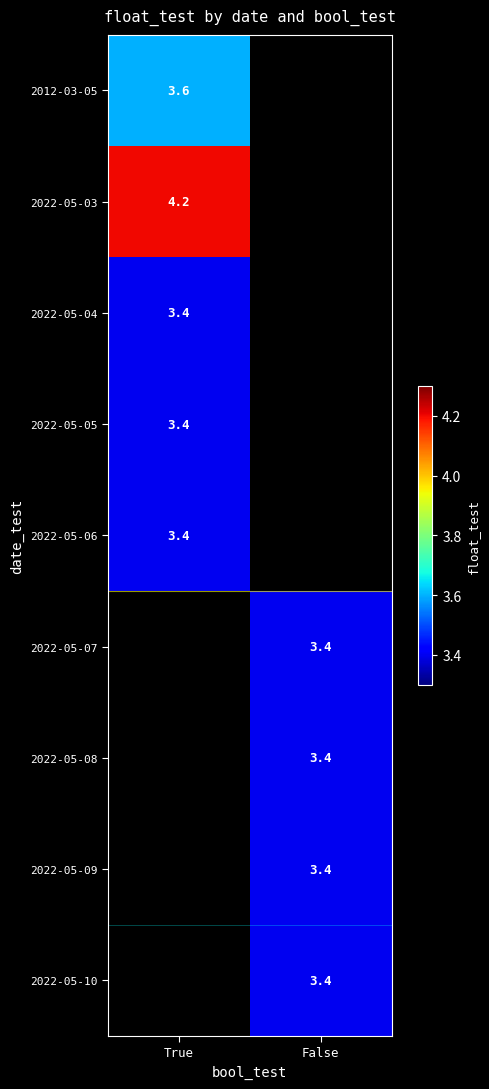

The value of 2022-05-05 at True is 3.4. True or false?

True